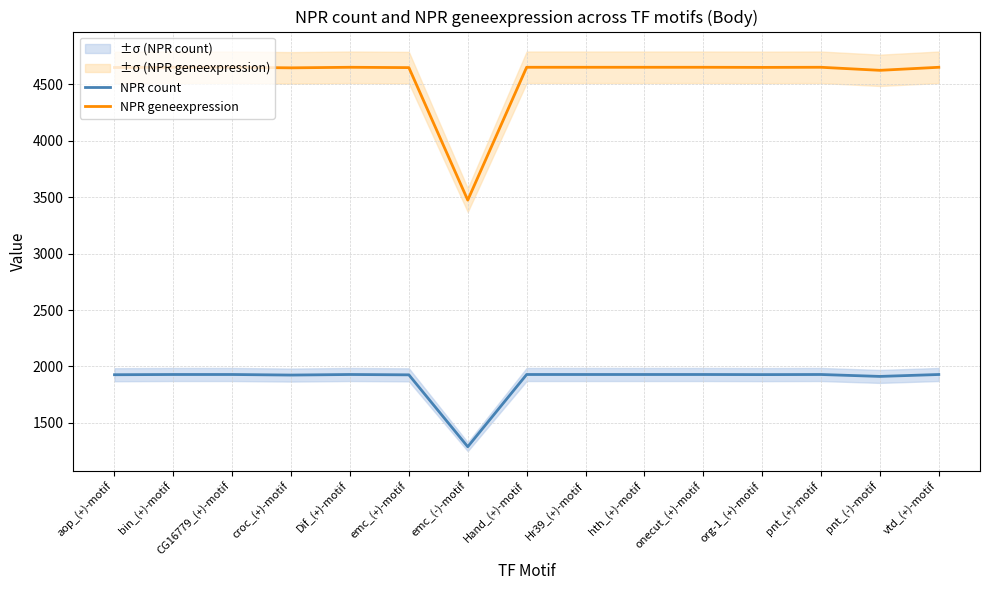

What is the minimum value shown in the chart?

1289